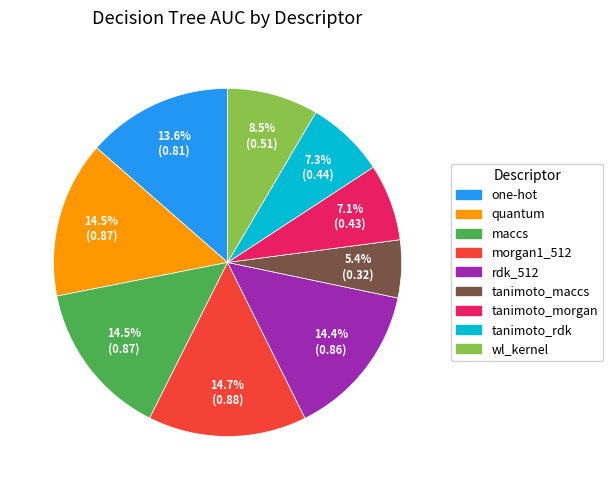

Does any single category account for the majority?

No